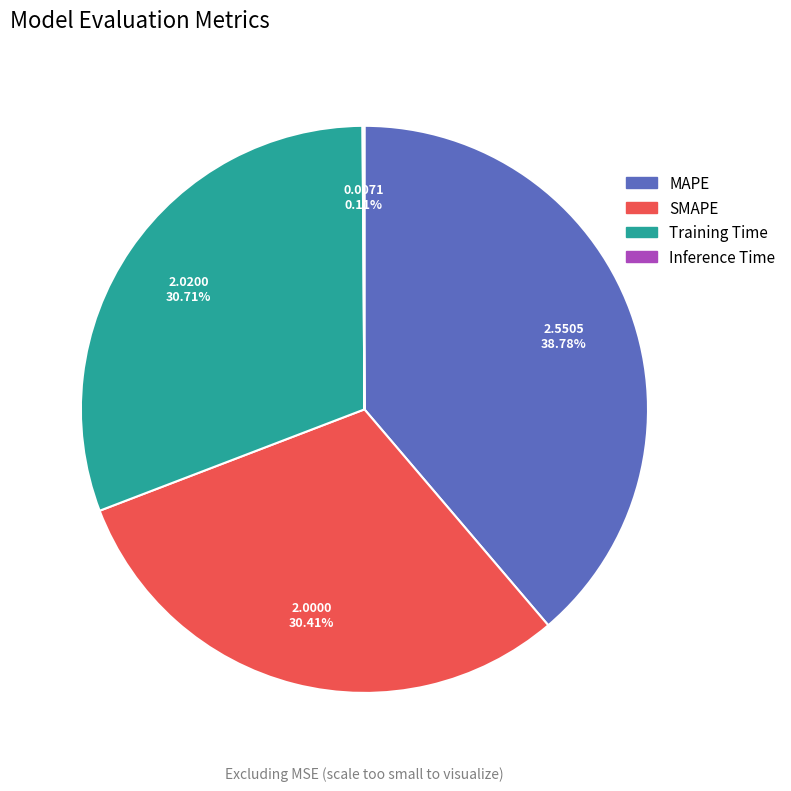

True or false: SMAPE accounts for 19% of the total.

False